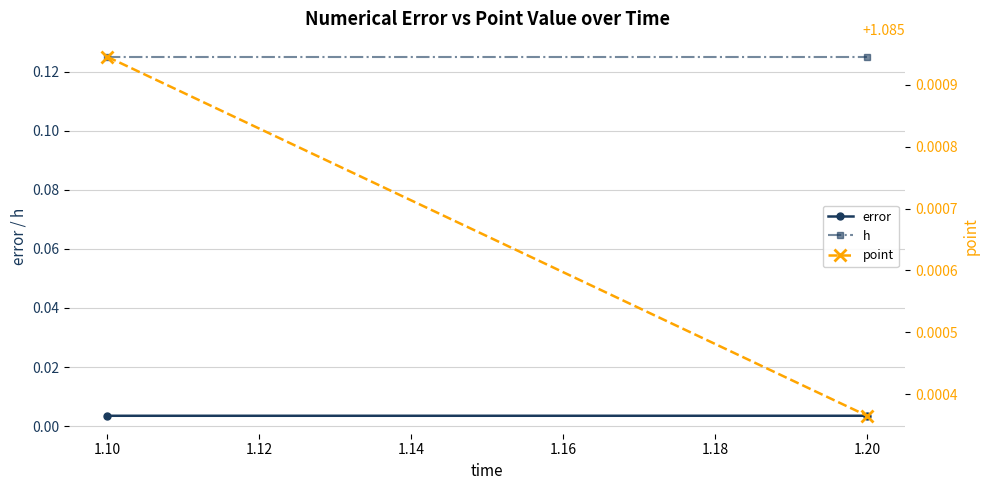

Reading left to right, list all the values displayed in this chart.

error: 0.0	0.0
h: 0.1	0.1
point: 1.1	1.1